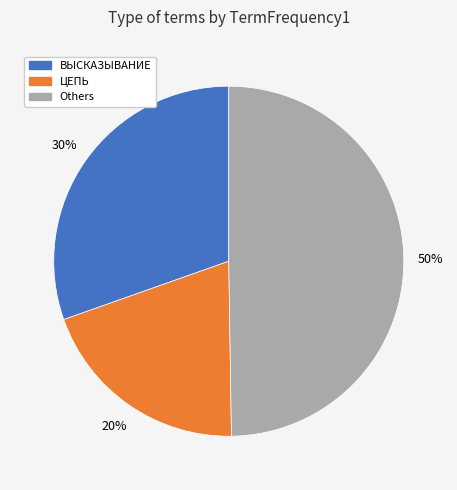

To the nearest percent, what is the average slice percentage?

33%